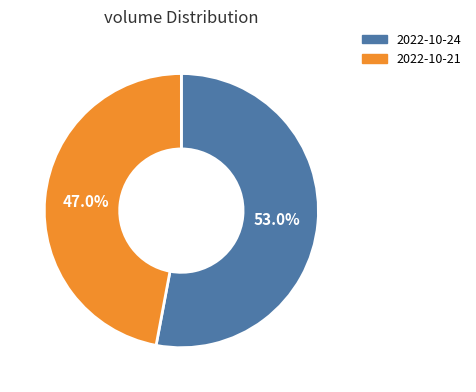

How many segments does this pie chart have?

2